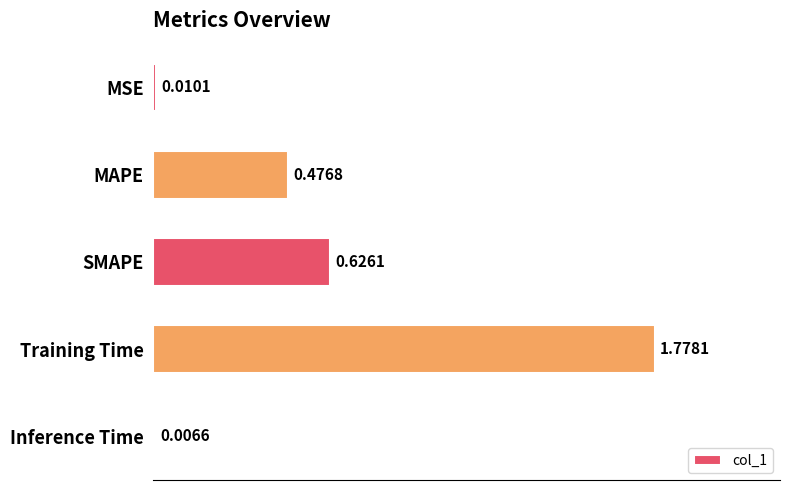

Which label corresponds to the largest value in the chart?

Training Time